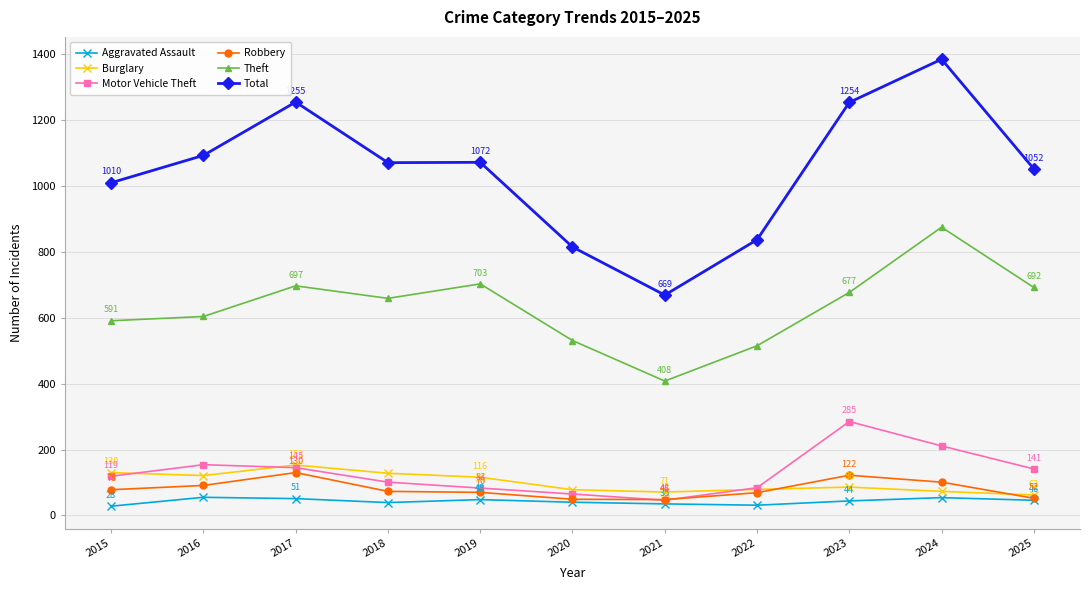

True or false: Burglary and Motor Vehicle Theft cross at least once.

True